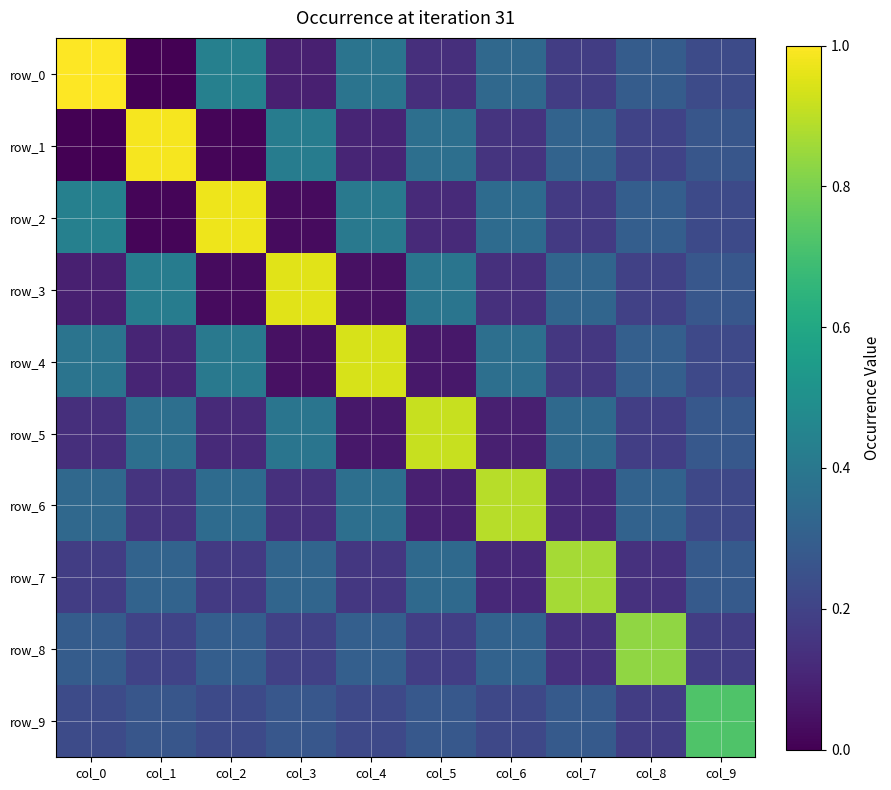

Read the row_9 value at col_7.

0.3